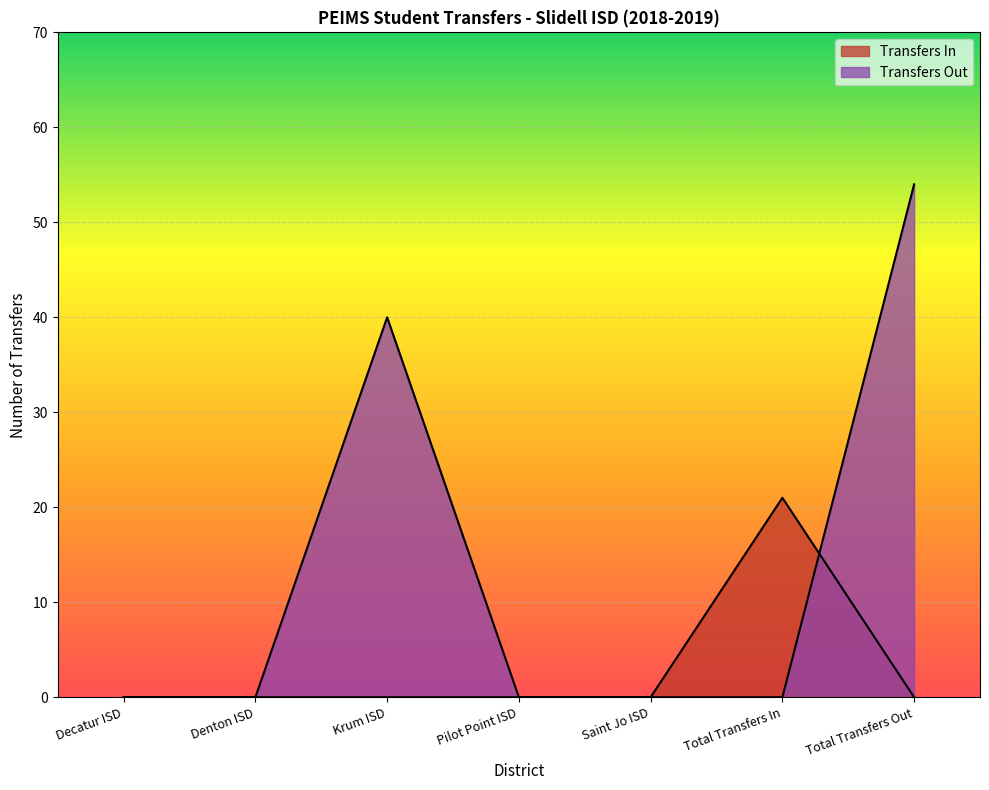

At Total Transfers In, list the series in order from smallest to largest.

Transfers Out, Transfers In